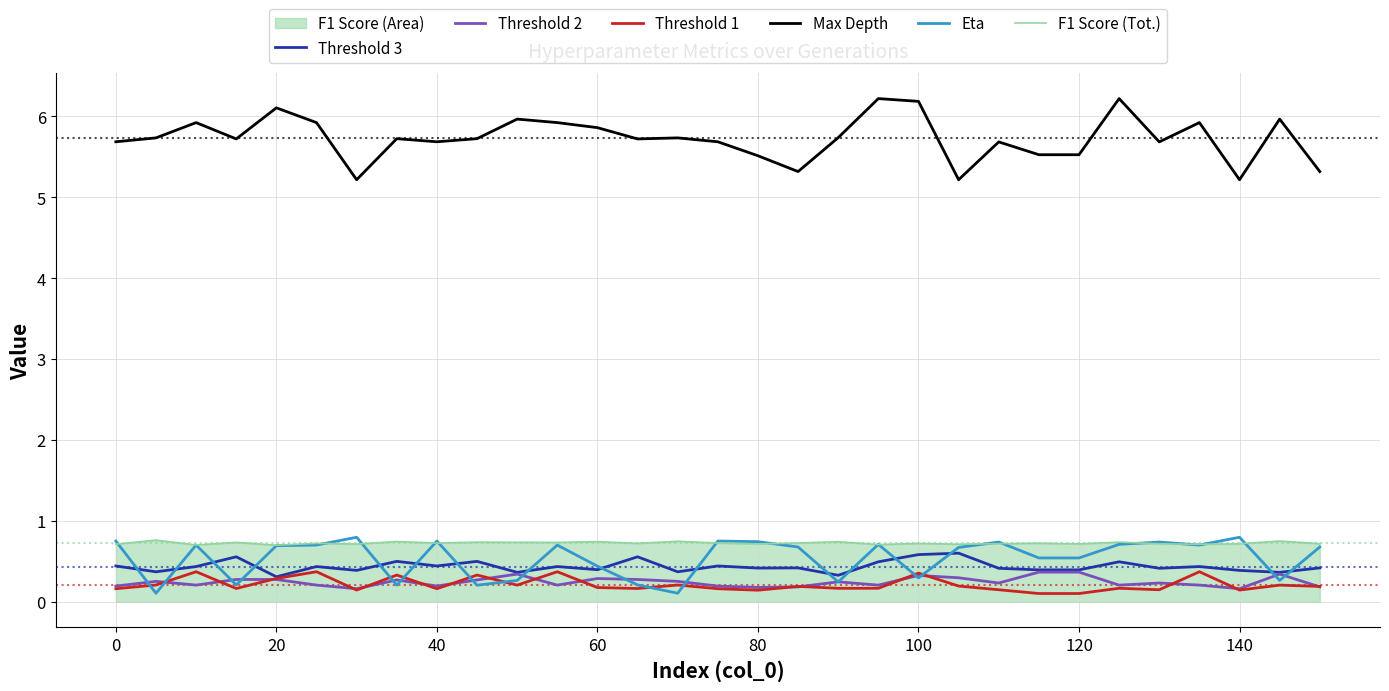

Reading right to left, what are all the values shown in this chart?

Threshold 3: 0.4	0.4	0.4	0.4	0.4	0.5	0.4	0.4	0.4	0.6	0.6	0.5	0.3	0.4	0.4	0.4	0.4	0.6	0.4	0.4	0.4	0.5	0.4	0.5	0.4	0.4	0.3	0.6	0.4	0.4	0.4
Threshold 2: 0.2	0.3	0.2	0.2	0.2	0.2	0.4	0.4	0.2	0.3	0.3	0.2	0.2	0.2	0.2	0.2	0.3	0.3	0.3	0.2	0.3	0.3	0.2	0.3	0.2	0.2	0.3	0.3	0.2	0.3	0.2
Threshold 1: 0.2	0.2	0.1	0.4	0.2	0.2	0.1	0.1	0.2	0.2	0.4	0.2	0.2	0.2	0.1	0.2	0.2	0.2	0.2	0.4	0.2	0.3	0.2	0.3	0.1	0.4	0.3	0.2	0.4	0.2	0.2
Max Depth: 5.3	6.0	5.2	5.9	5.7	6.2	5.5	5.5	5.7	5.2	6.2	6.2	5.7	5.3	5.5	5.7	5.7	5.7	5.9	5.9	6.0	5.7	5.7	5.7	5.2	5.9	6.1	5.7	5.9	5.7	5.7
Eta: 0.7	0.3	0.8	0.7	0.7	0.7	0.5	0.5	0.7	0.7	0.3	0.7	0.2	0.7	0.7	0.8	0.1	0.2	0.4	0.7	0.3	0.2	0.8	0.2	0.8	0.7	0.7	0.2	0.7	0.1	0.8
F1 Score (Tot.): 0.7	0.8	0.7	0.7	0.7	0.7	0.7	0.7	0.7	0.7	0.7	0.7	0.7	0.7	0.7	0.7	0.7	0.7	0.7	0.7	0.7	0.7	0.7	0.7	0.7	0.7	0.7	0.7	0.7	0.8	0.7